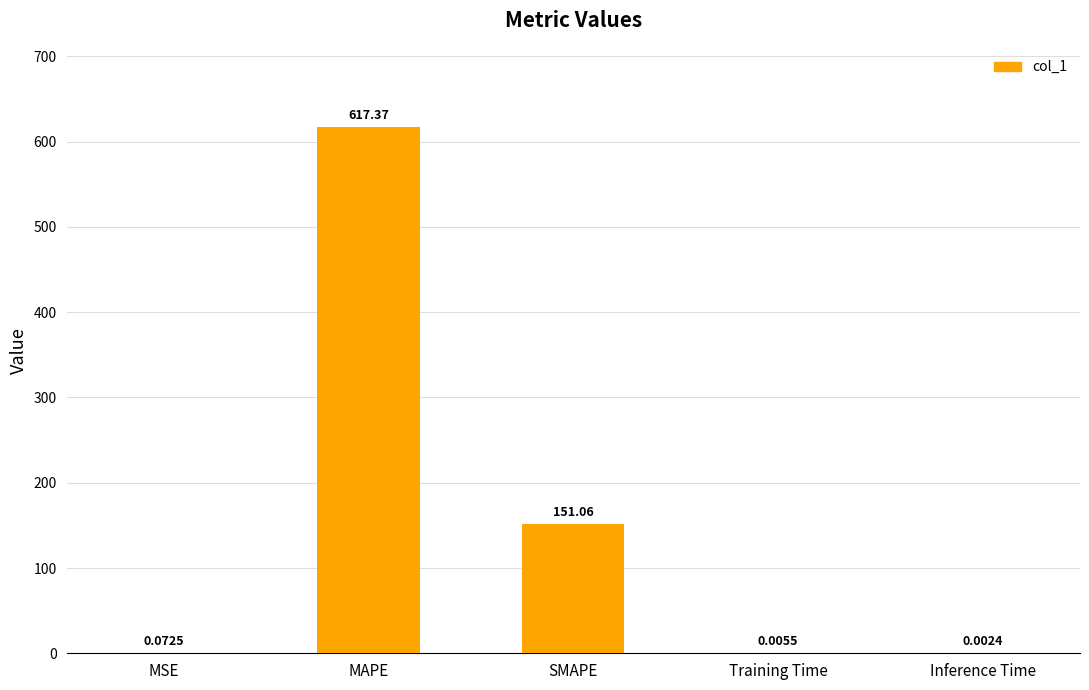

Which label corresponds to the largest value in the chart?

MAPE